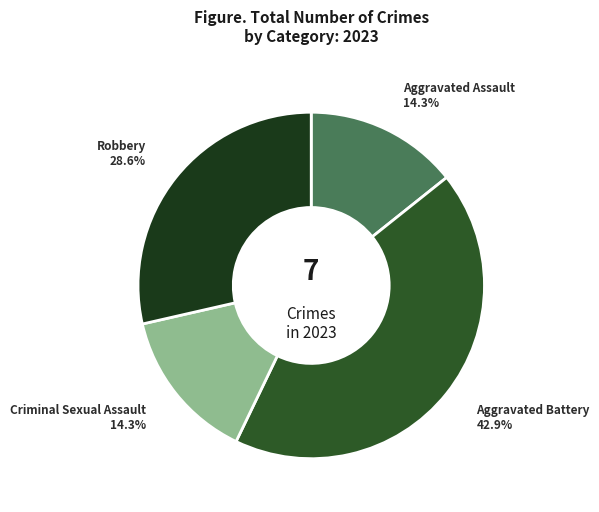

To the nearest percent, what is the average slice percentage?

25%